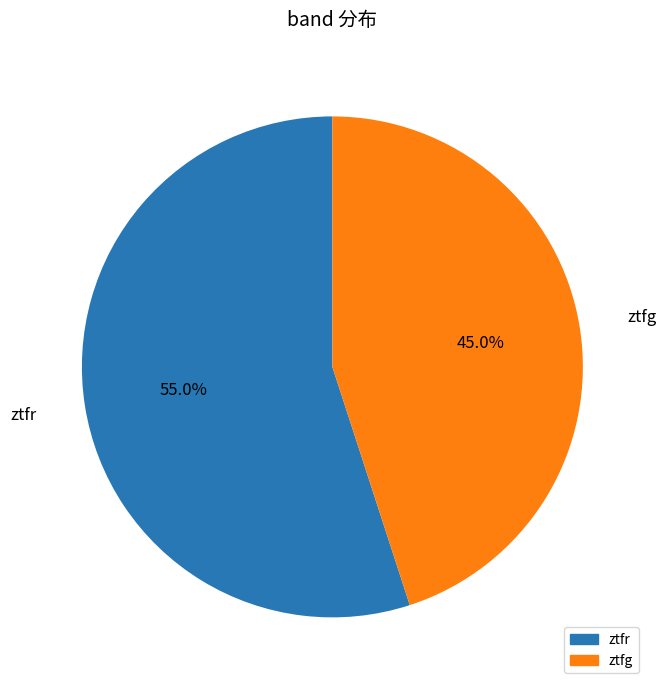

What percentage is the ztfg slice, to the nearest percent?

45%